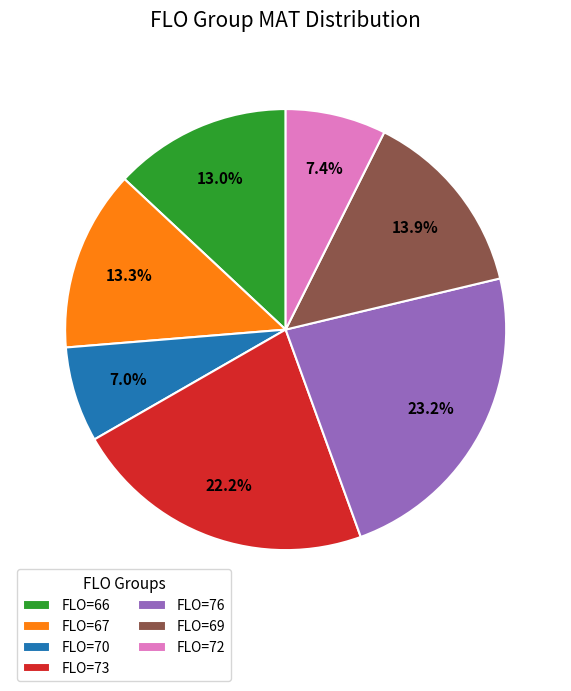

Count the number of slices in the pie.

7